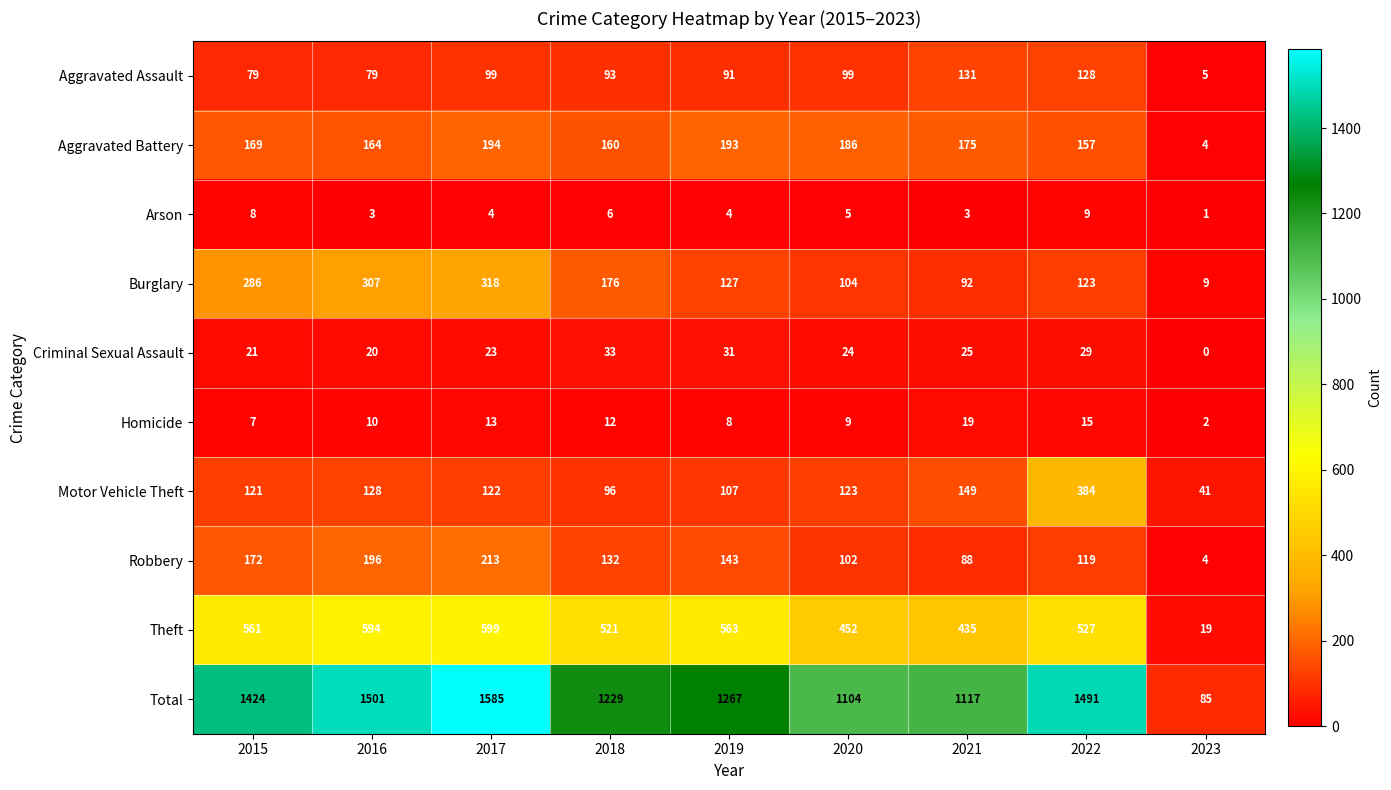

The value of Criminal Sexual Assault at 2019 is 41. True or false?

False